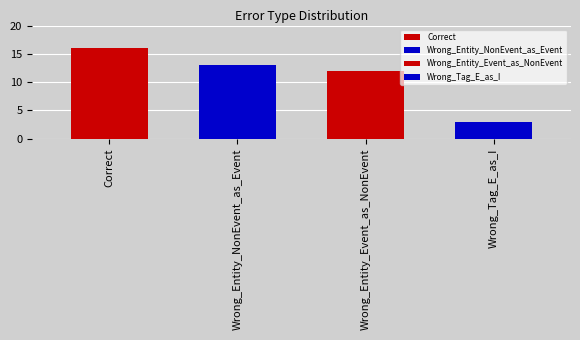

Reading left to right, list all the values displayed in this chart.

Correct=16	Wrong_Entity_NonEvent_as_Event=13	Wrong_Entity_Event_as_NonEvent=12	Wrong_Tag_E_as_I=3